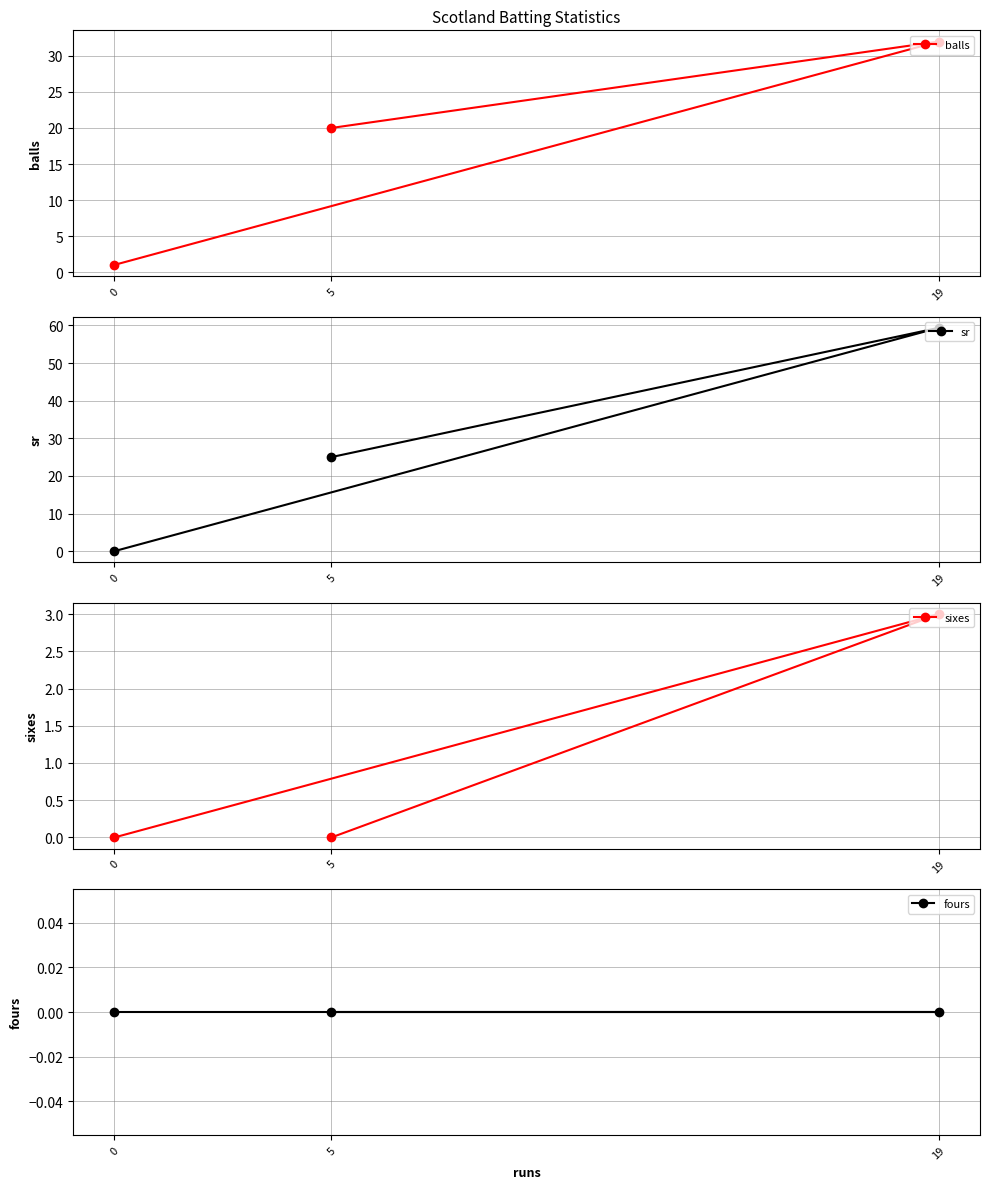

Is the value of balls at 0 greater than the value of sixes at 19?

No